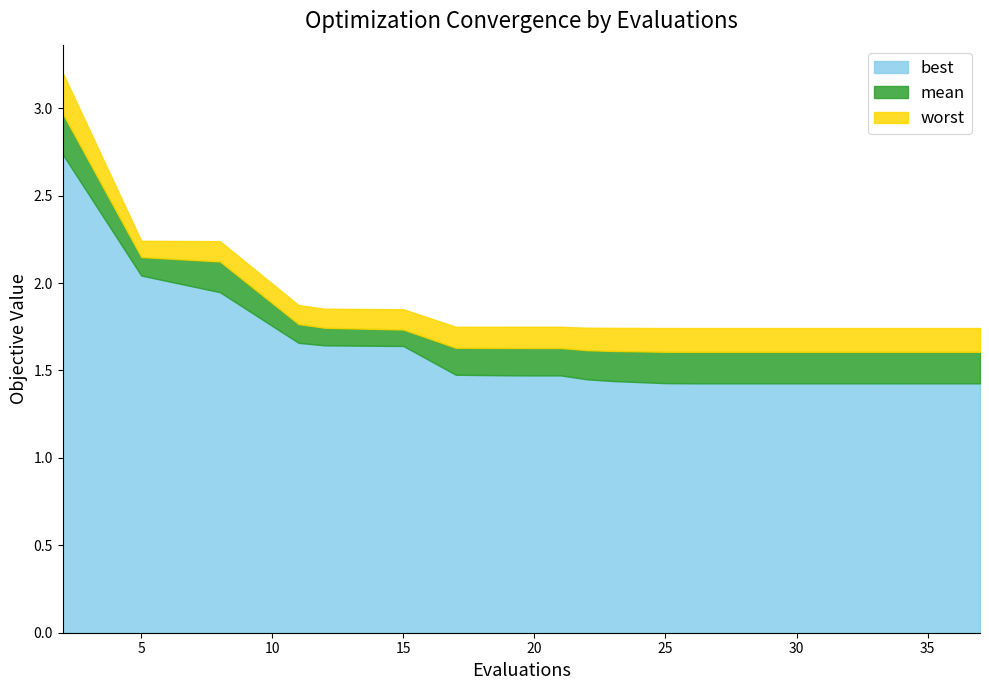

What is the difference between the worst values at 2 and 19?

1.5